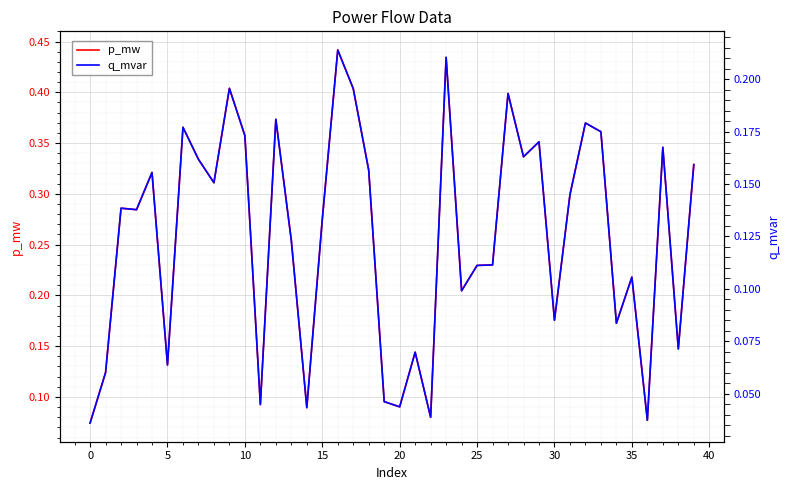

How many interior local peaks does the q_mvar series have?

13